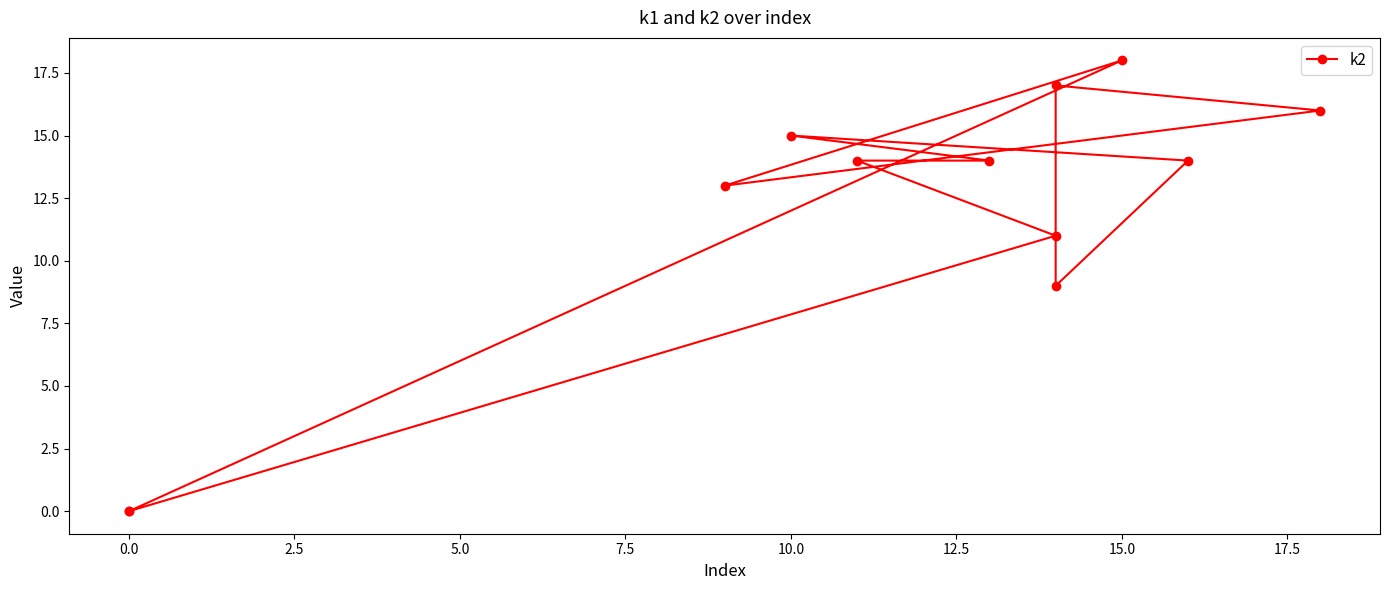

What is the average value?

12